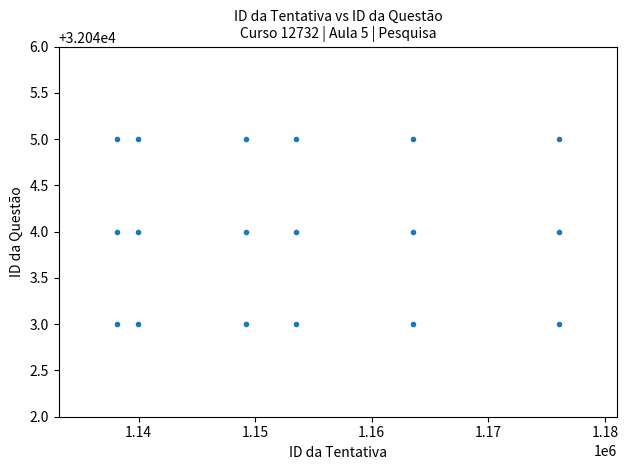

What is the range of X values (max minus min)?

37913